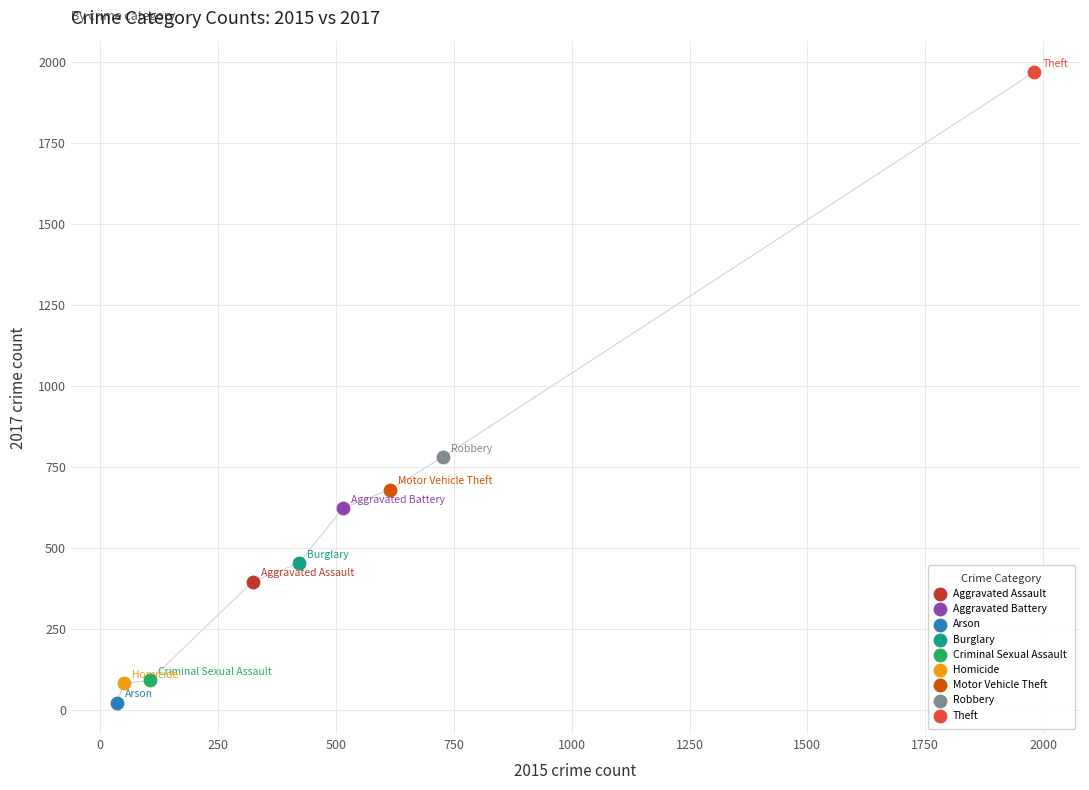

What are all the series names shown in the legend?

Aggravated Assault, Aggravated Battery, Arson, Burglary, Criminal Sexual Assault, Homicide, Motor Vehicle Theft, Robbery, Theft